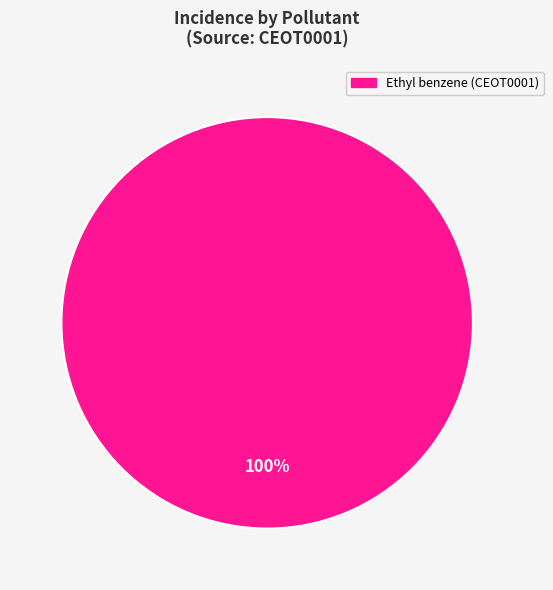

Is there any slice that represents more than half of the pie?

Yes